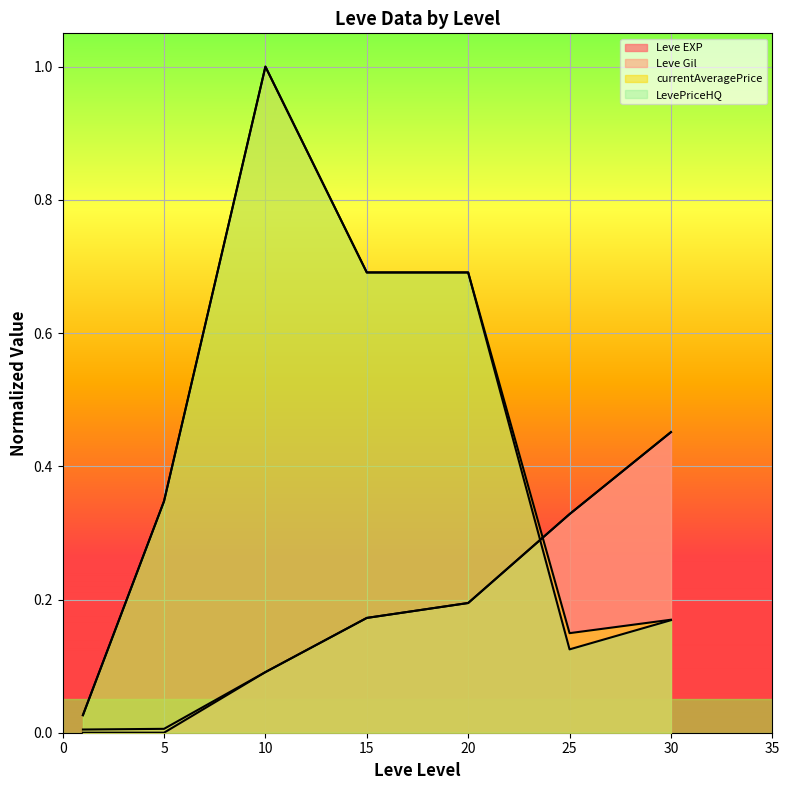

Which series has the widest spread of values?

currentAveragePrice